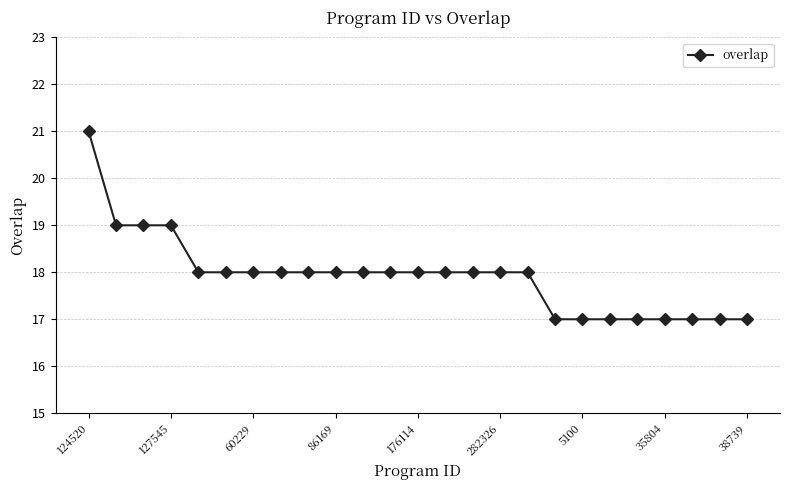

What is the value of the 6th point from the left?

18